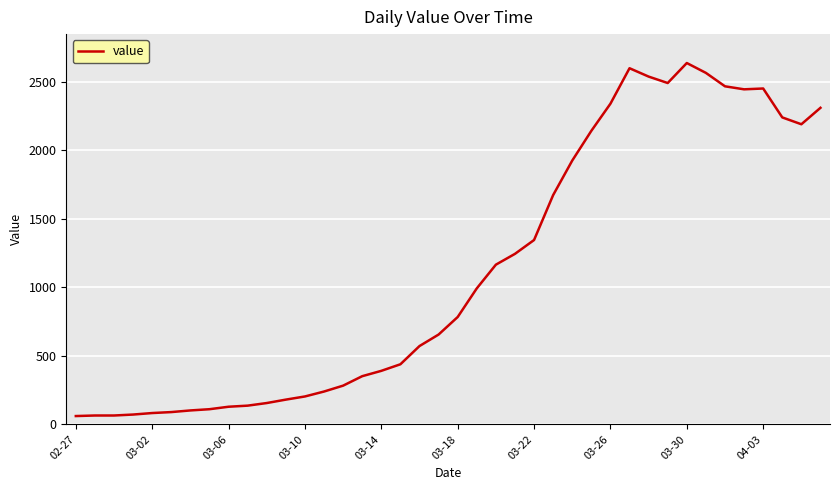

What is the difference between the maximum and minimum values?

2577